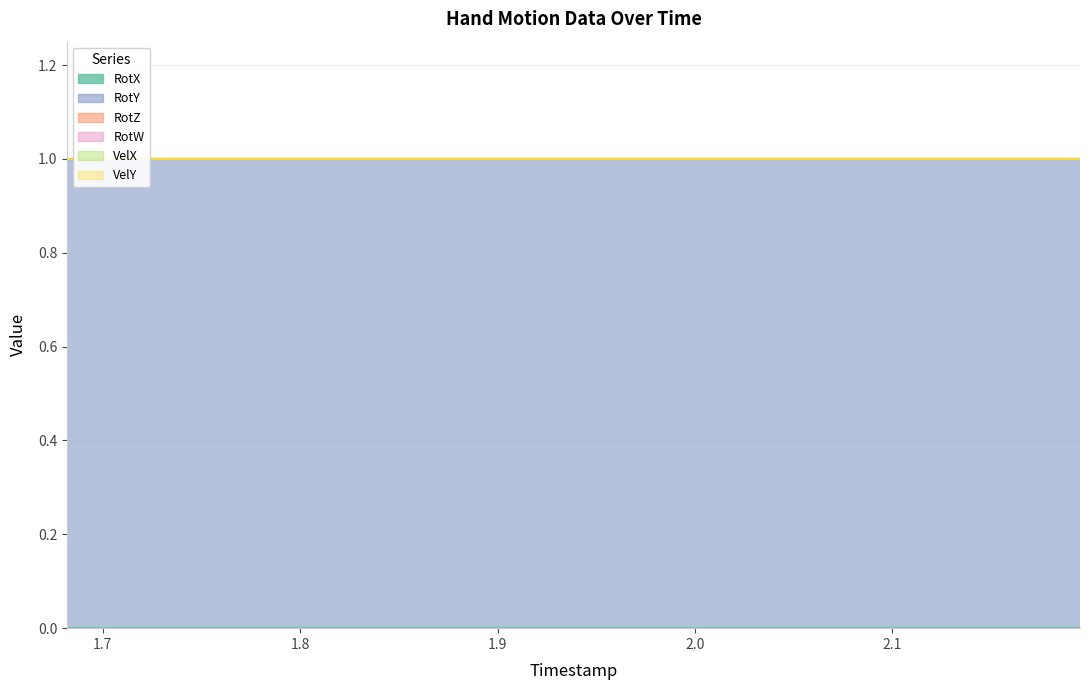

Rank the categories by RotY value from highest to lowest.

1.682, 1.854, 1.904, 1.923, 1.938, 1.951, 1.968, 1.986, 2.015, 2.039, 2.054, 2.068, 2.083, 2.107, 2.121, 2.136, 2.15, 2.165, 2.18, 2.195